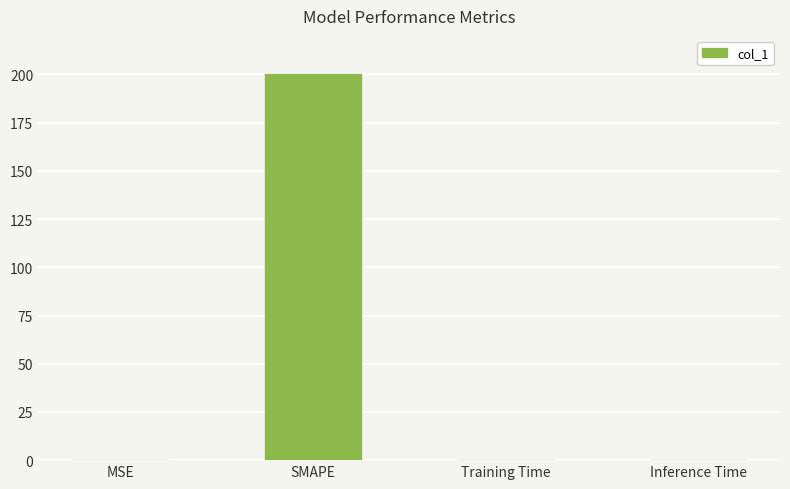

What value does the data have at SMAPE?

200.0